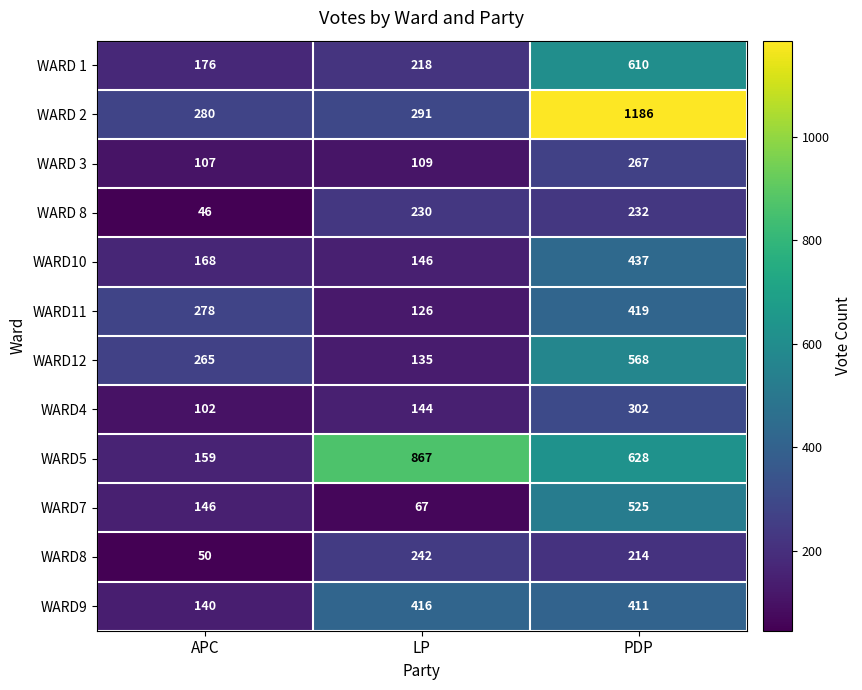

True or false: WARD7 has a value of 196 at APC.

False